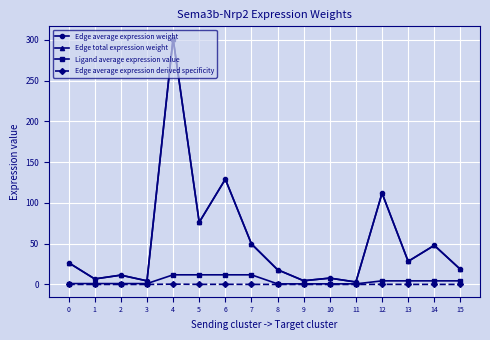

Does the chart display data point markers on the line(s)?

Yes